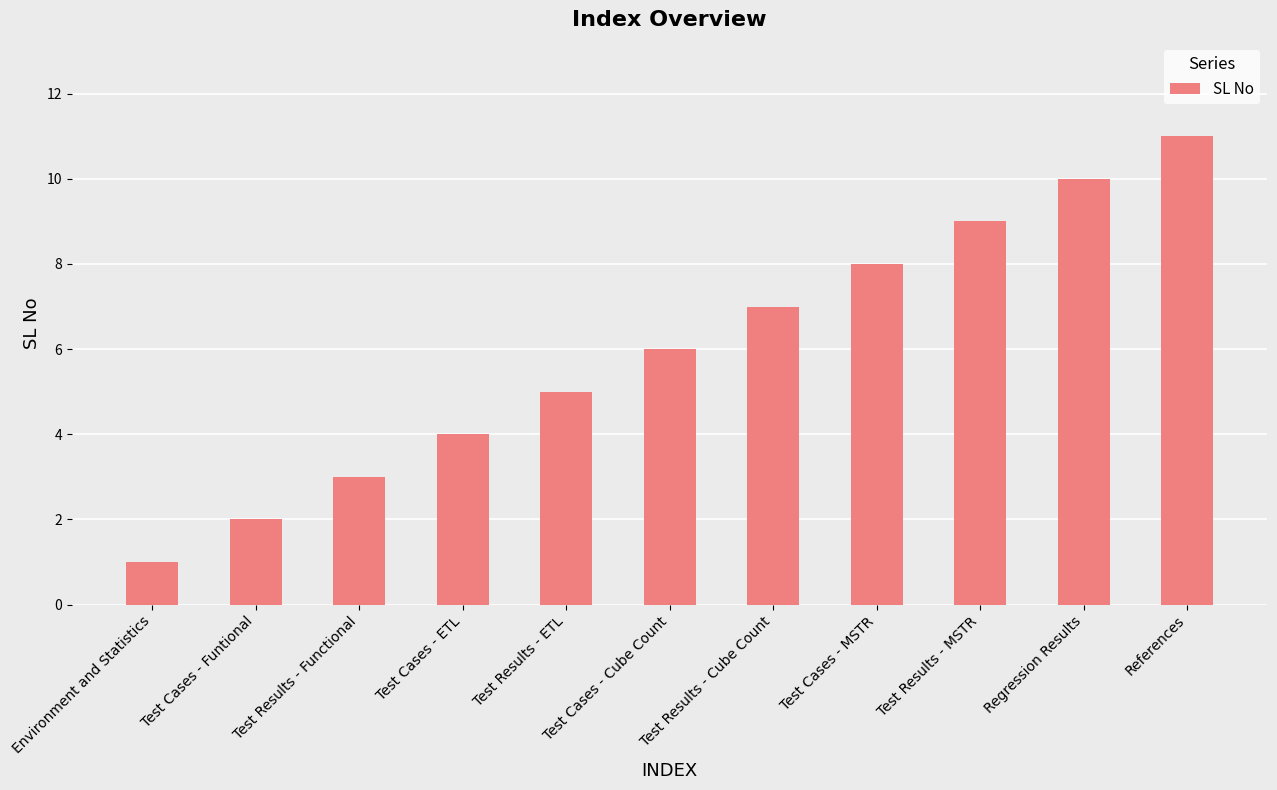

The chart shows a value of 13 at Test Cases - MSTR. True or false?

False